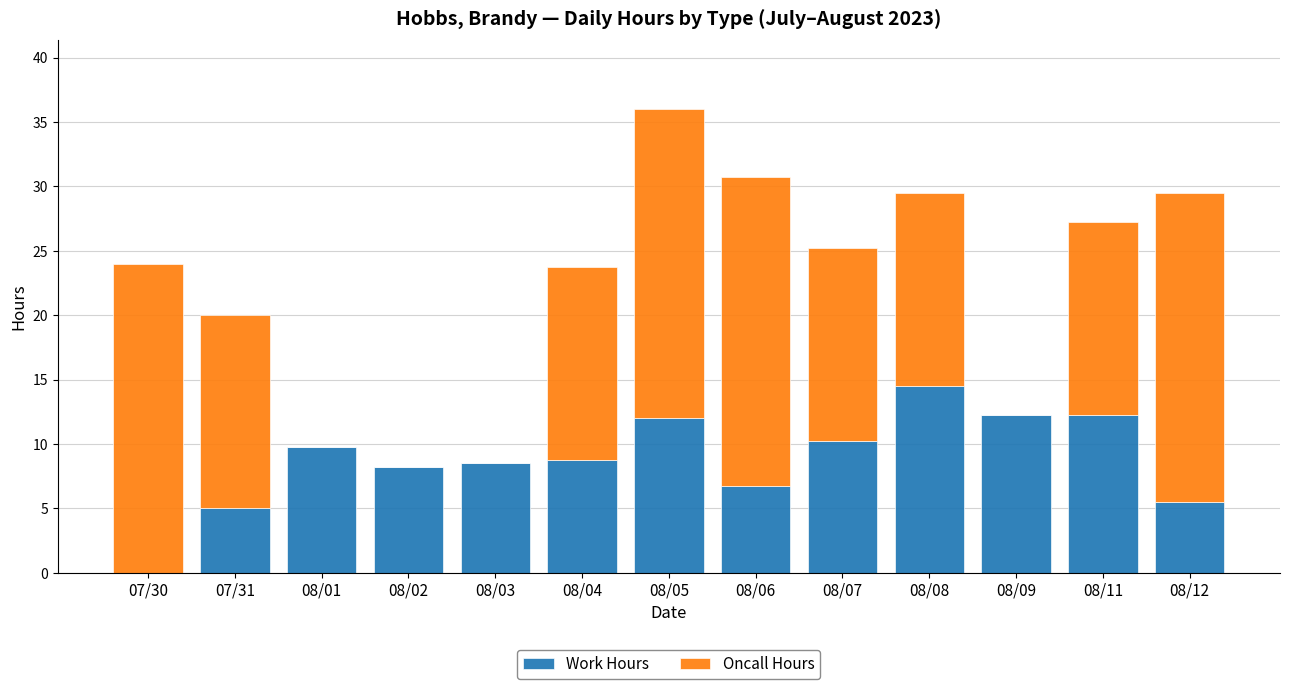

What is the total value across all series at 08/05?

36.0